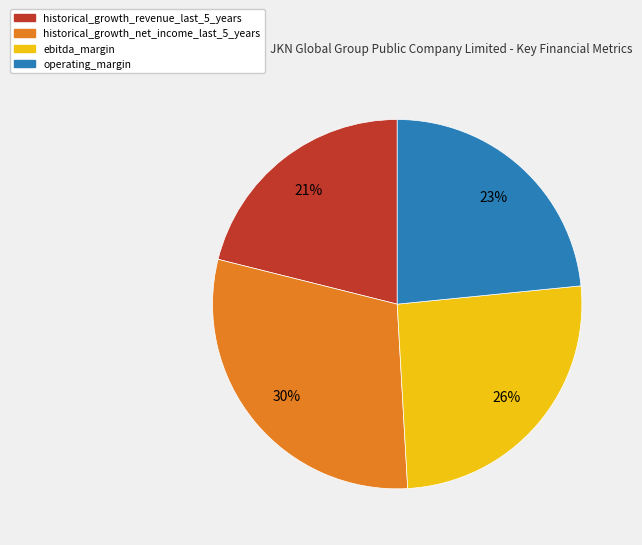

How many slices are in this pie chart?

4